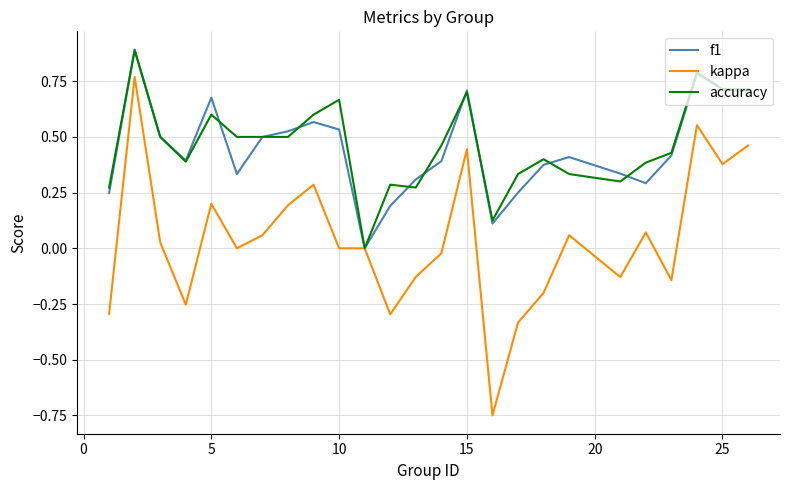

What is the highest value of the accuracy series?

0.9